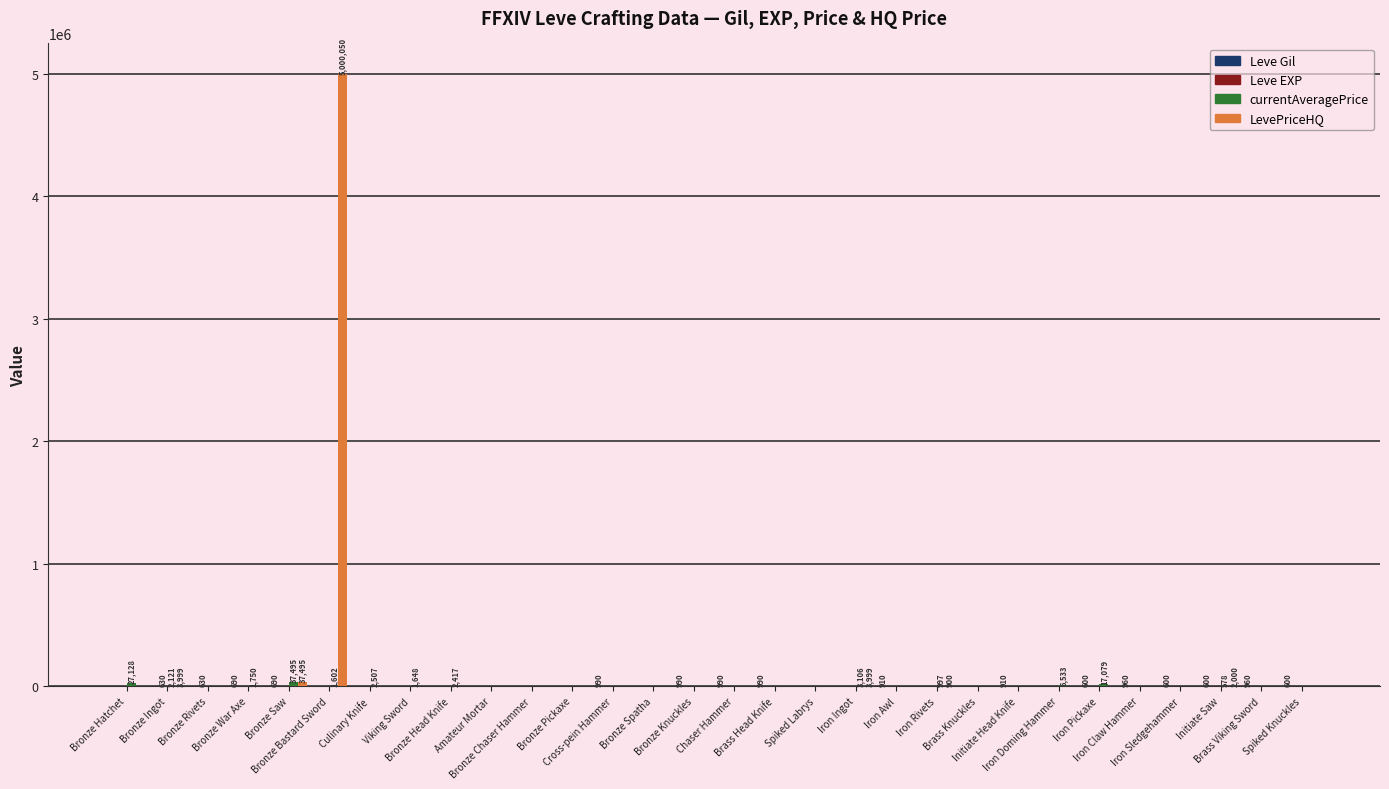

What is the greatest value displayed?

5000050.0